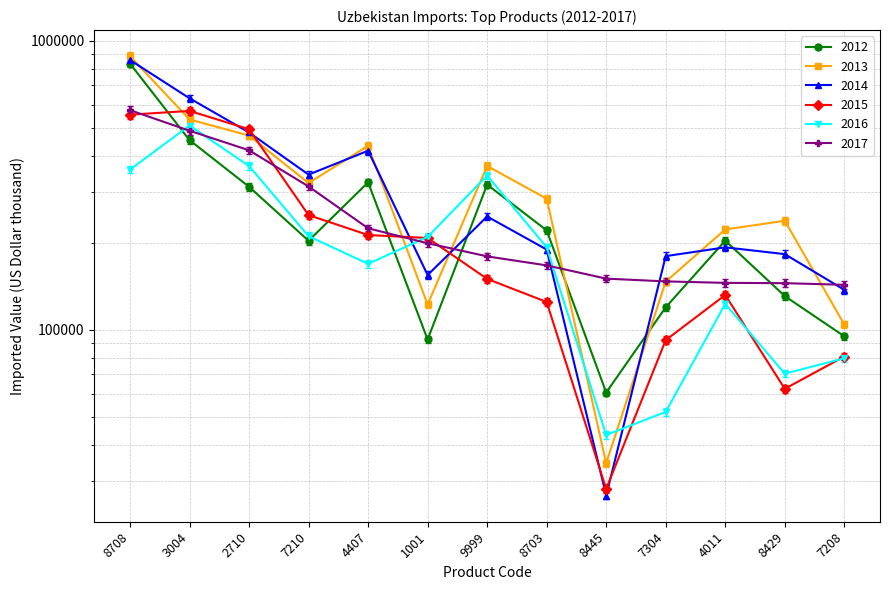

What is the value of the 2016 point at the 1st from the left?

357482